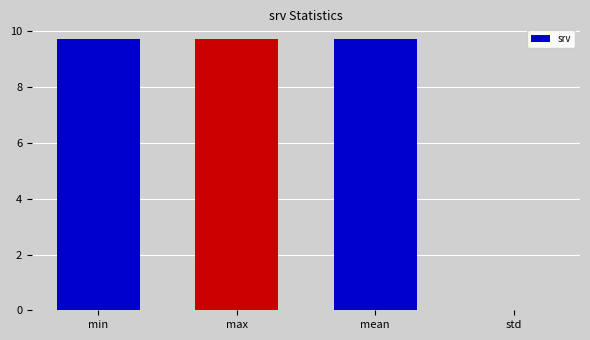

The chart shows a value of 9.7 at min. True or false?

True